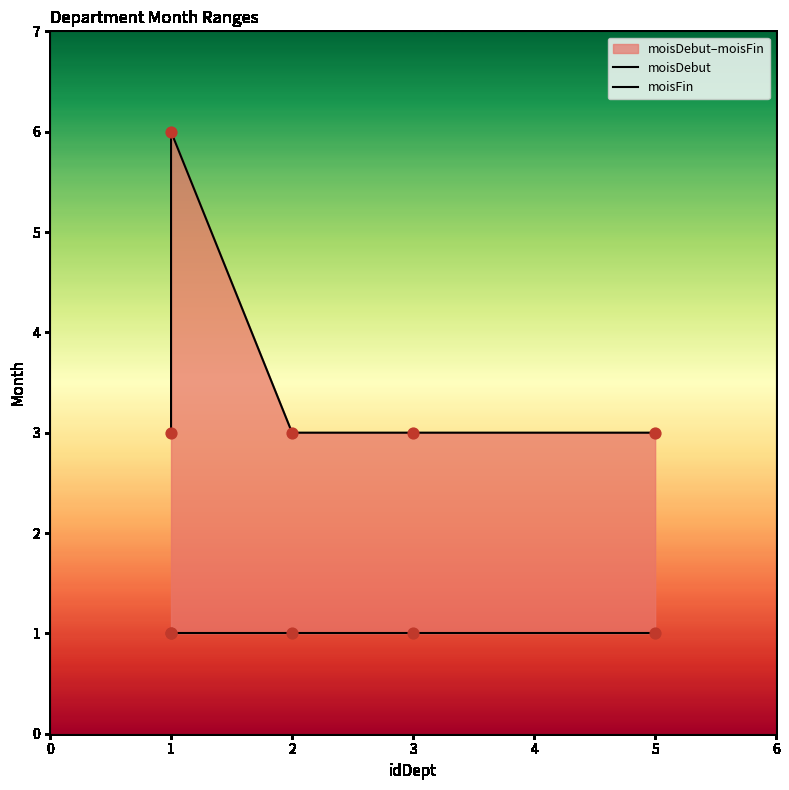

At which category is the sum across all series the highest?

1